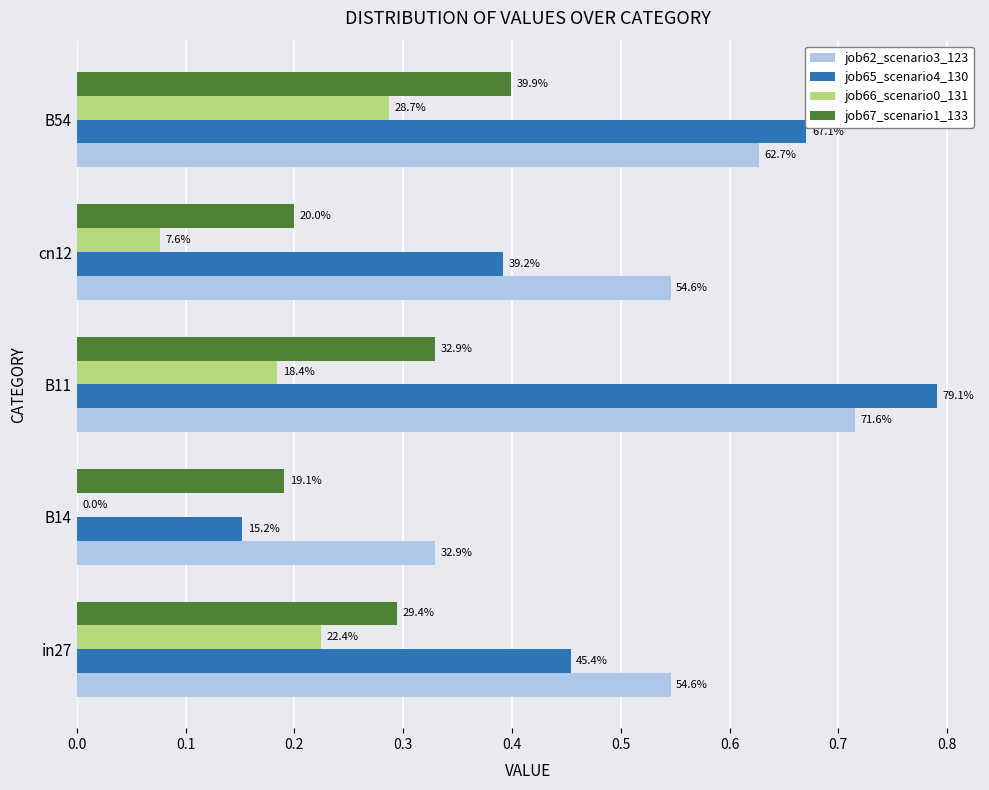

What are all the series names shown in the legend?

job62_scenario3_123, job65_scenario4_130, job66_scenario0_131, job67_scenario1_133